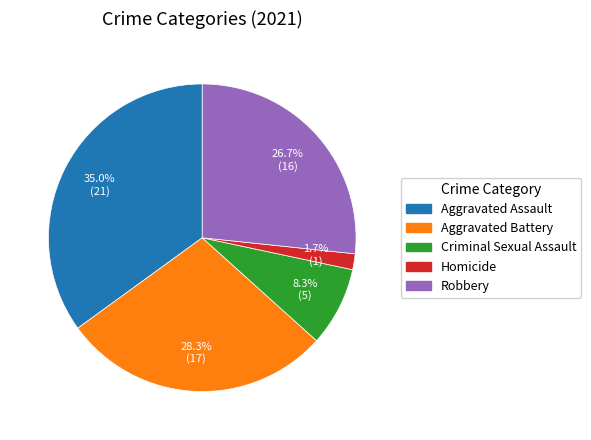

To the nearest percent, what portion does Robbery represent?

27%